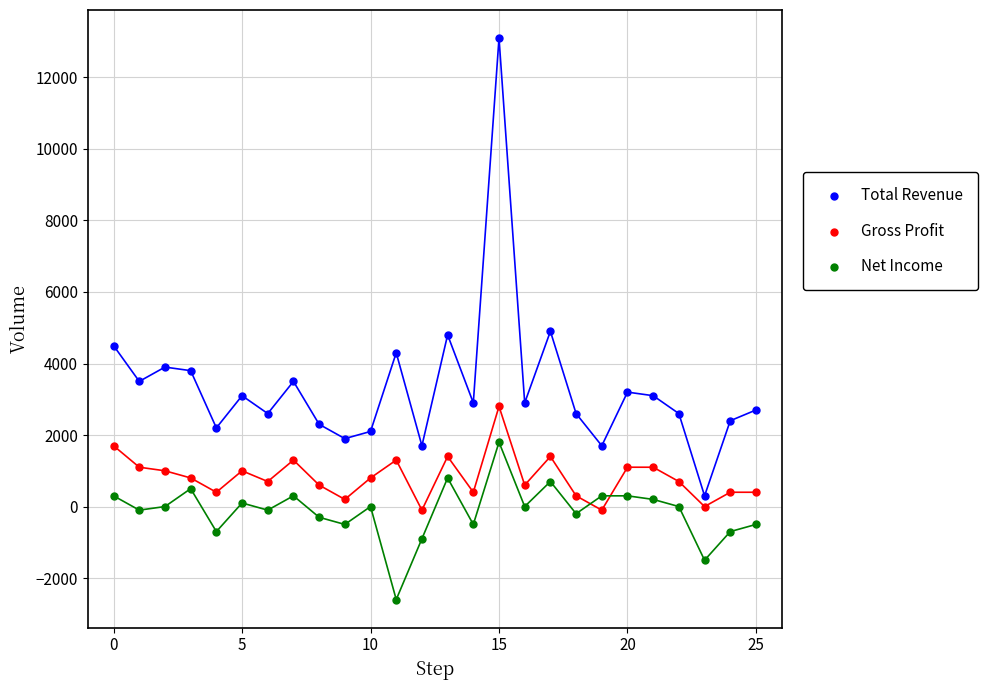

Across all data points, what is the range of Y values (max minus min)?

15700